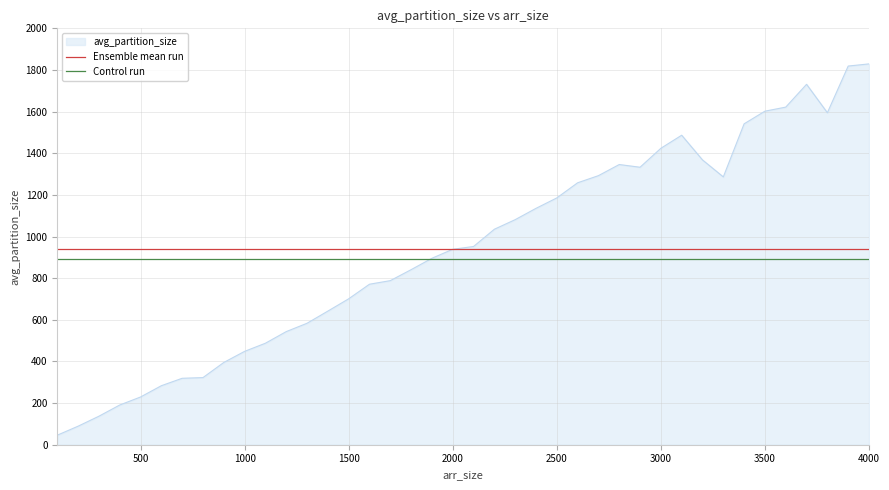

What is the maximum value for avg_partition_size?

1829.2